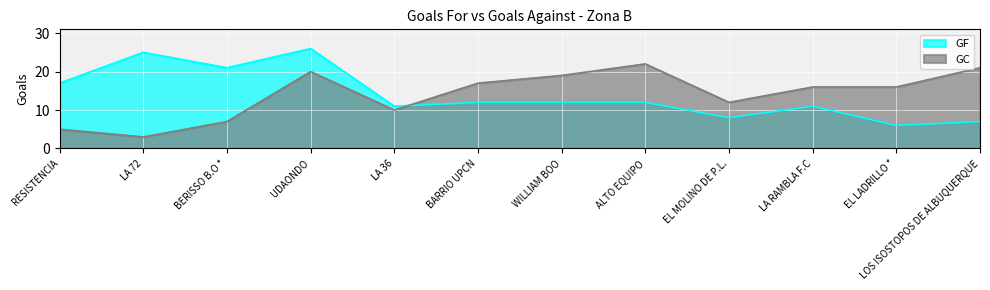

What is the approximate value of GF at WILLIAM BOO, to the nearest 5?

10